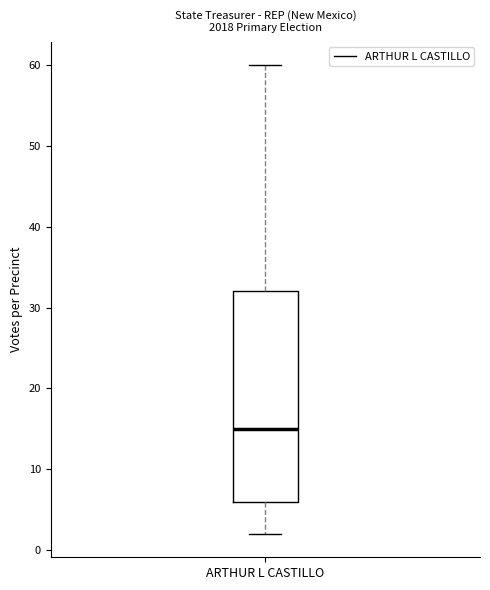

Transcribe this box plot: give where the median line is, the range the box spans, and where the two whiskers end, as read against the y-axis. The values are not printed on the chart, so give them approximately, as read against the axis.

median 15, box 6 to 32, whiskers 2 to 60